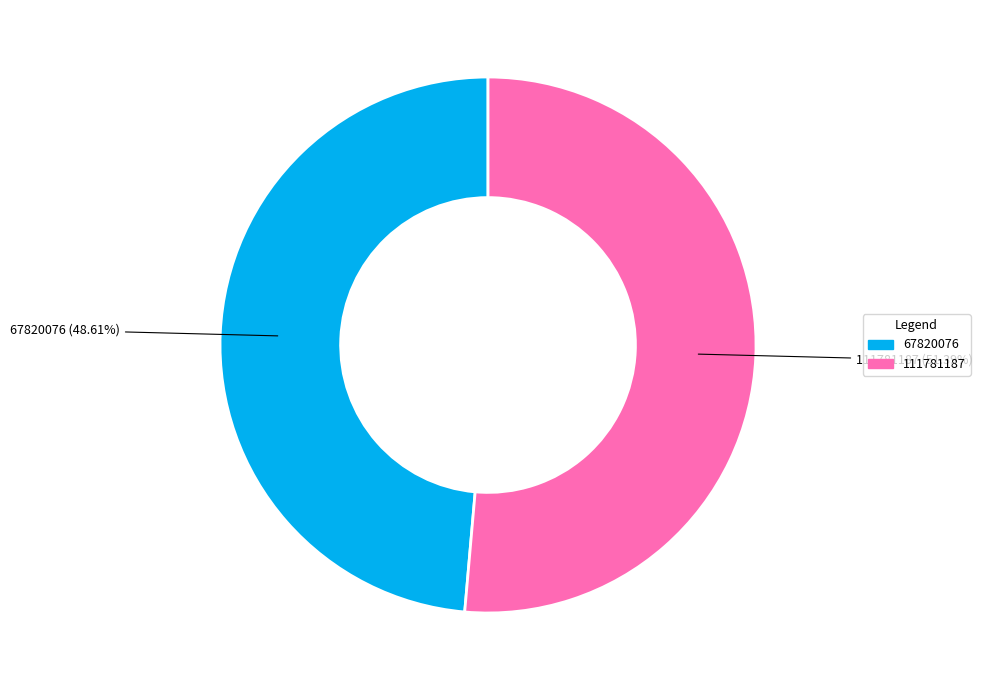

Is it true that 67820076 is 49% of the pie?

True